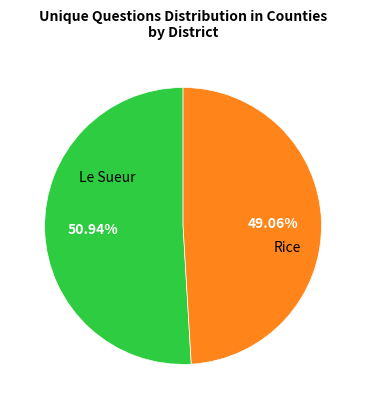

Is there a majority slice in this chart?

Yes